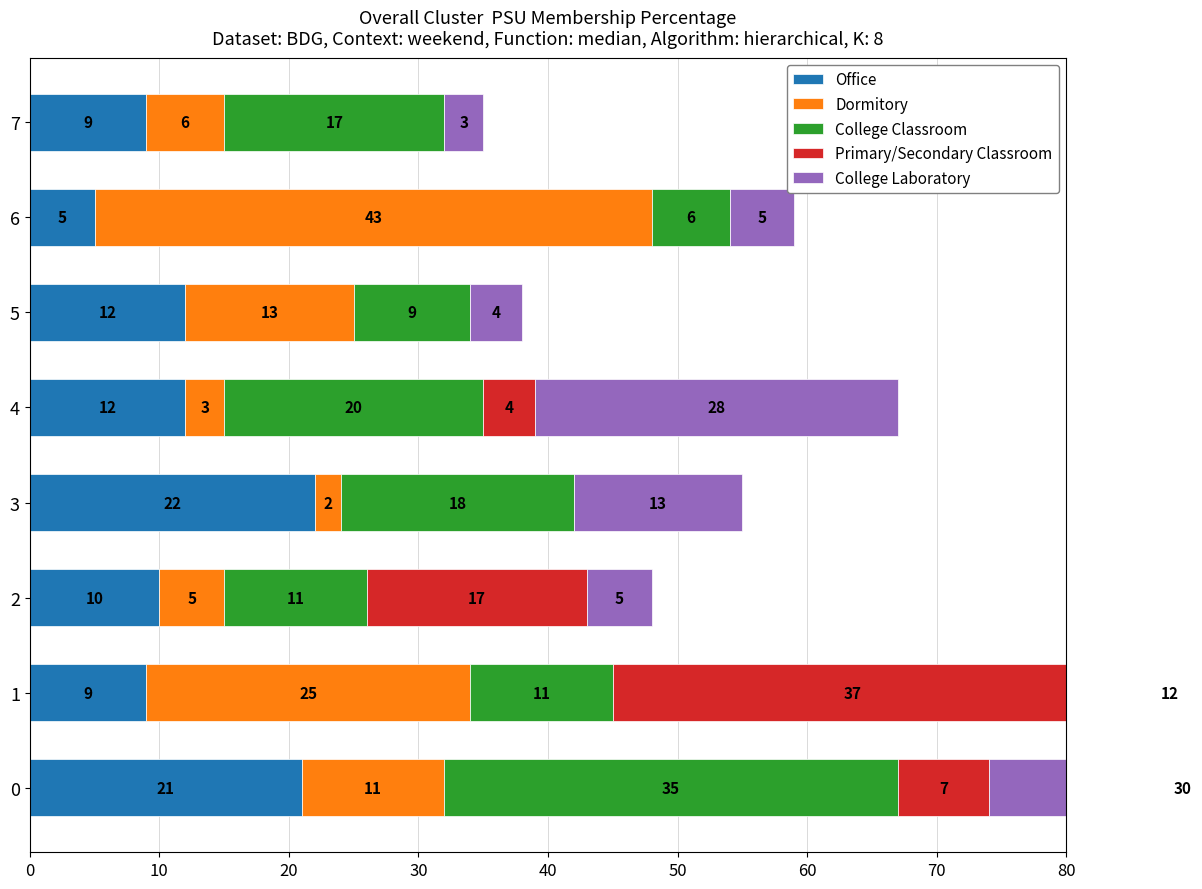

What is the value of the Office bar at the 1st from the left?

21